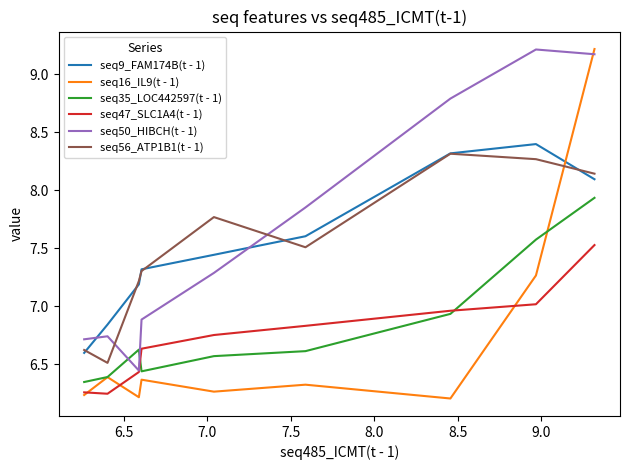

What is the greatest value displayed?

9.2